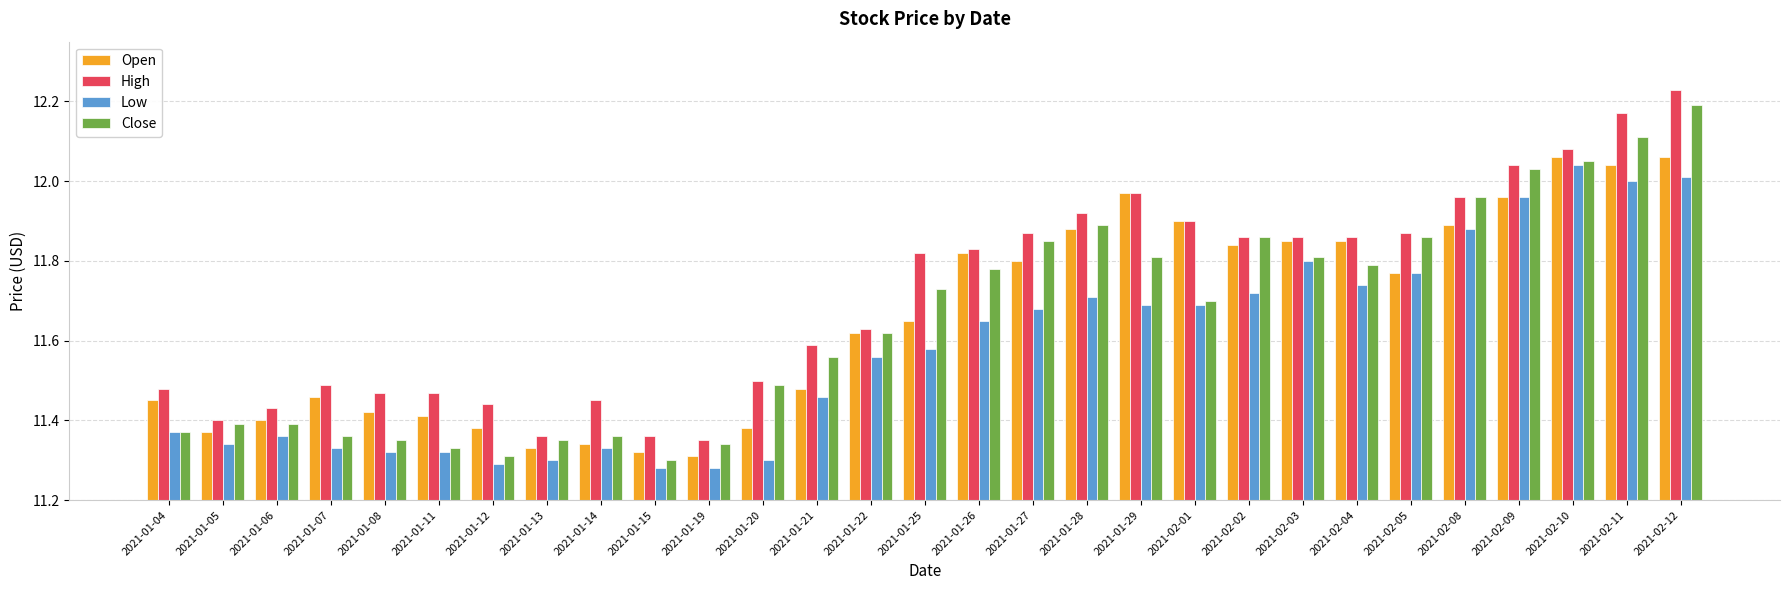

Where is High nearest to the value 11?

2021-01-19